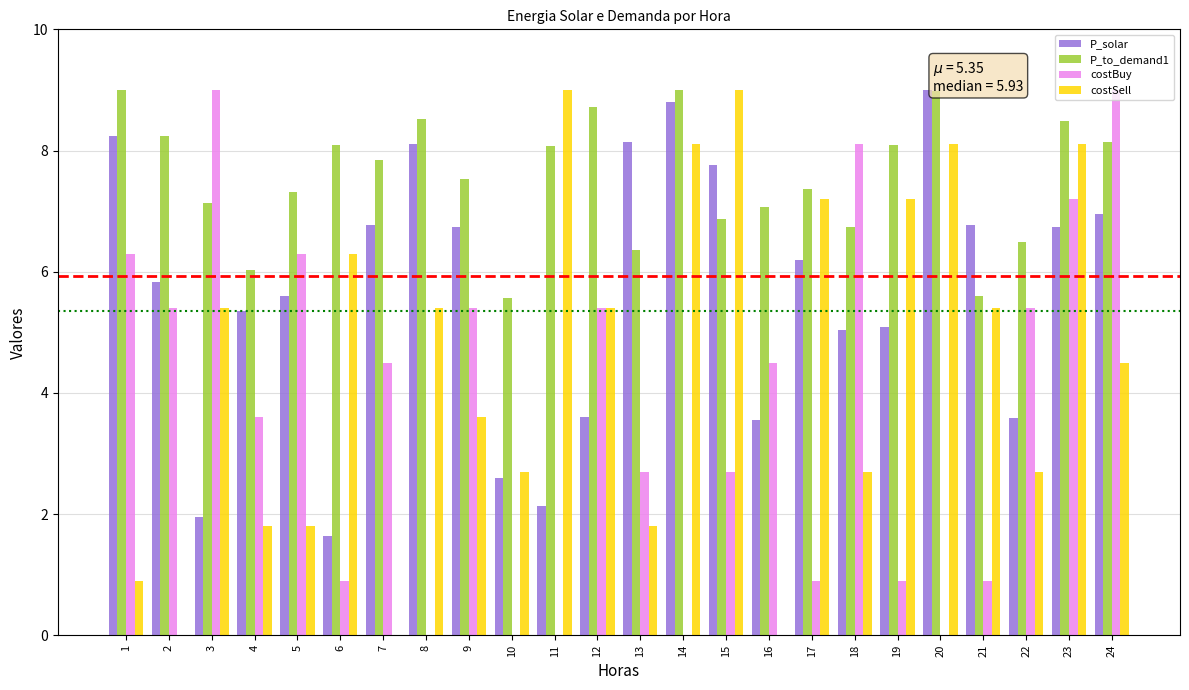

Is it true that P_to_demand1 equals 5.6 at 10?

True